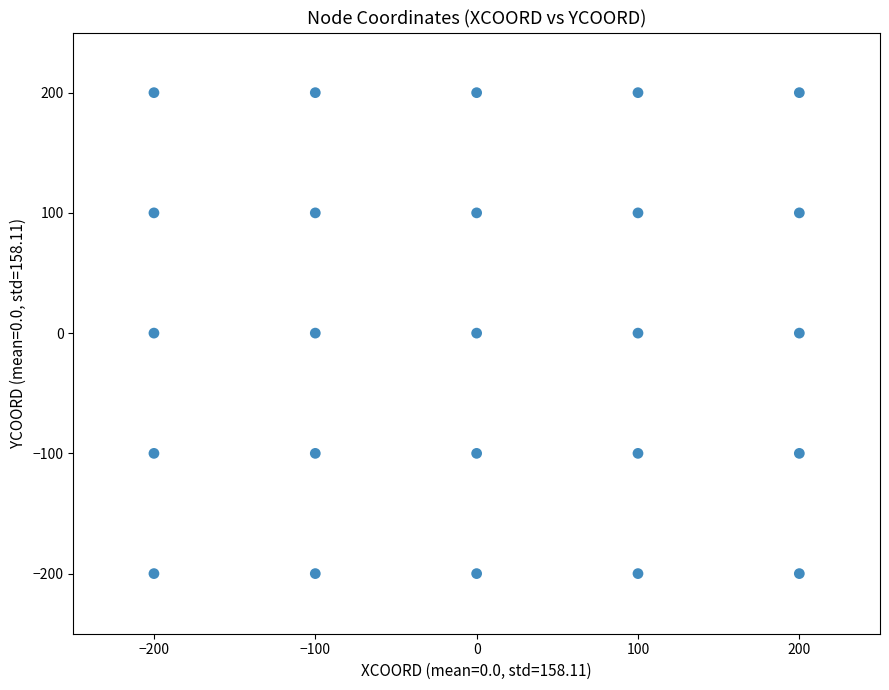

What is the range of X values (max minus min)?

400